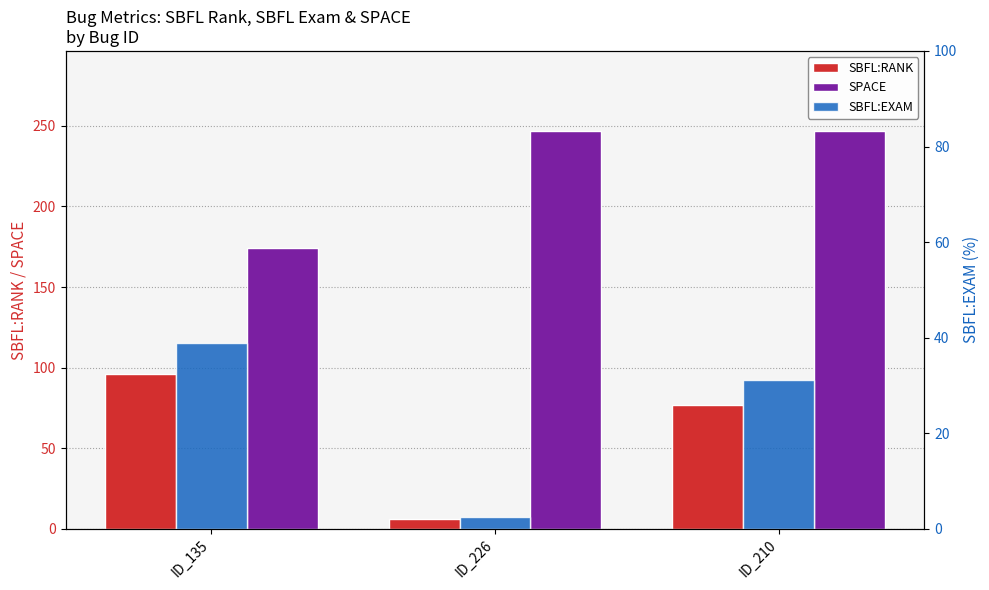

Between ID_135 and ID_210, which series saw the biggest shift?

SPACE